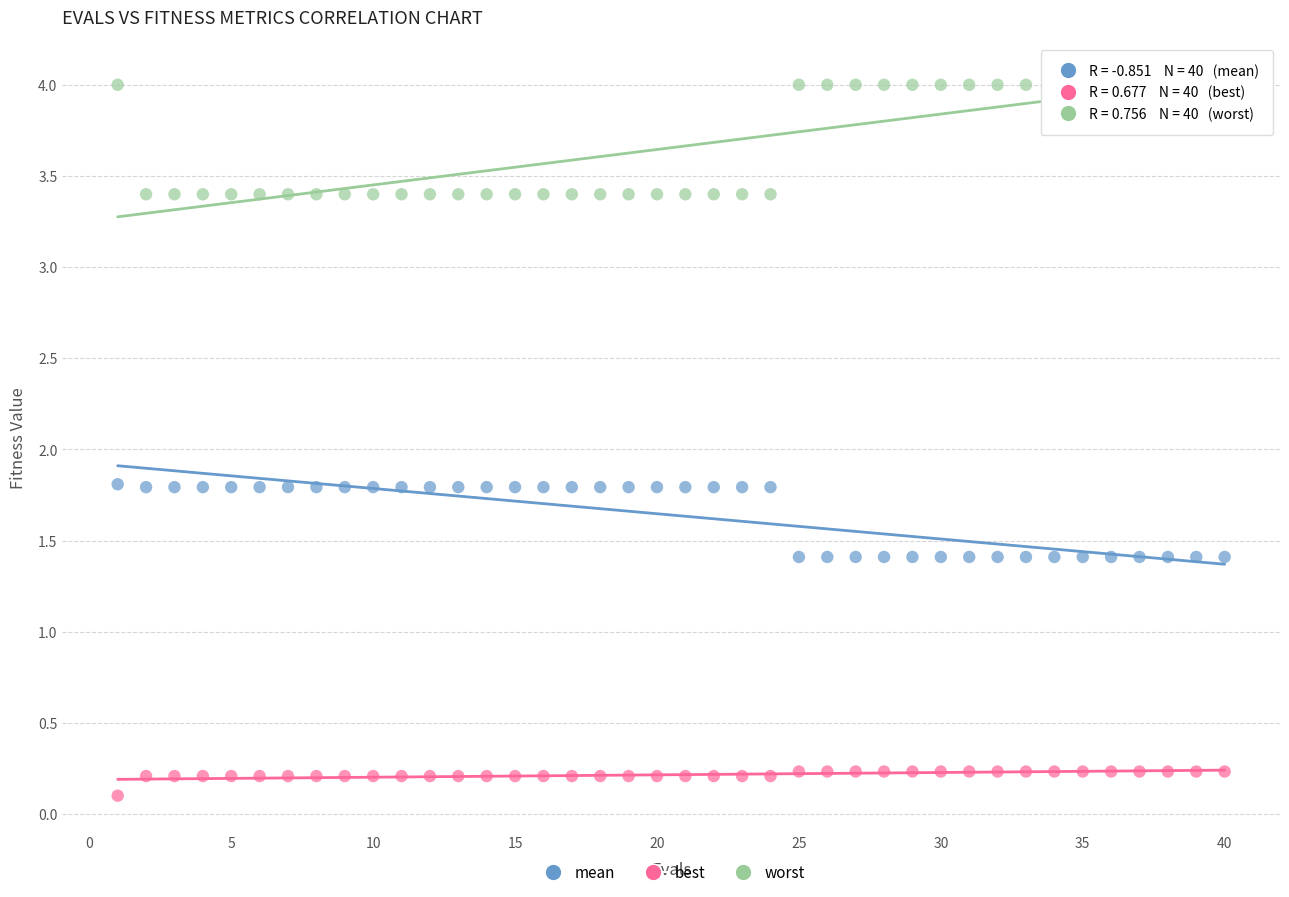

Which series contains the highest Y value?

worst